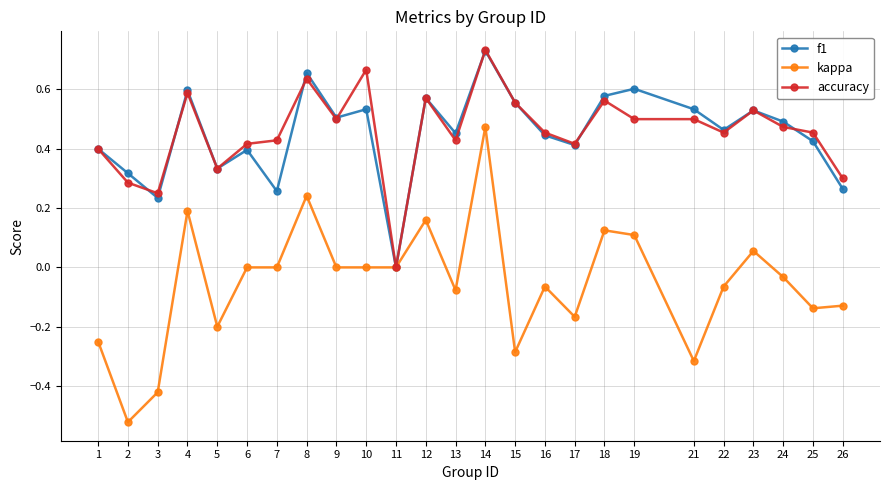

Is it true that f1 equals 0.7 at 6?

False